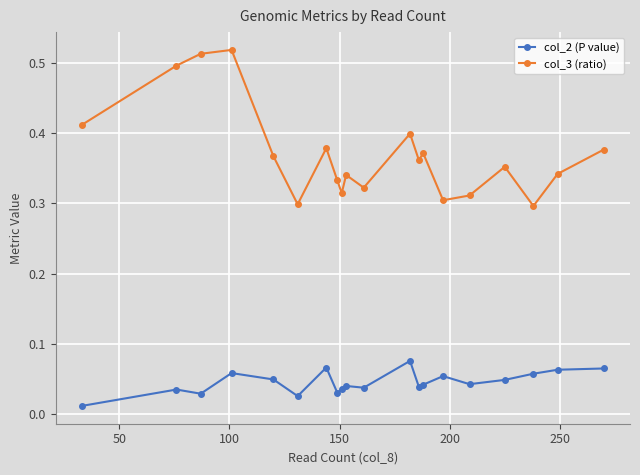

What are all the series names shown in the legend?

col_2 (P value), col_3 (ratio)